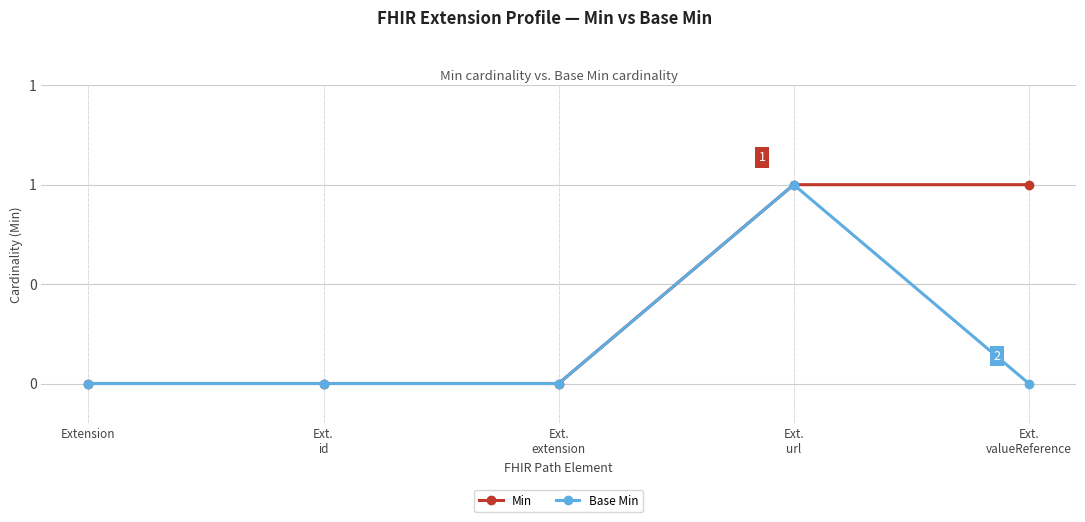

Reading right to left, extract all data points from this chart.

Min: Ext.
valueReference=1	Ext.
url=1	Ext.
extension=0	Ext.
id=0	Extension=0
Base Min: Ext.
valueReference=0	Ext.
url=1	Ext.
extension=0	Ext.
id=0	Extension=0